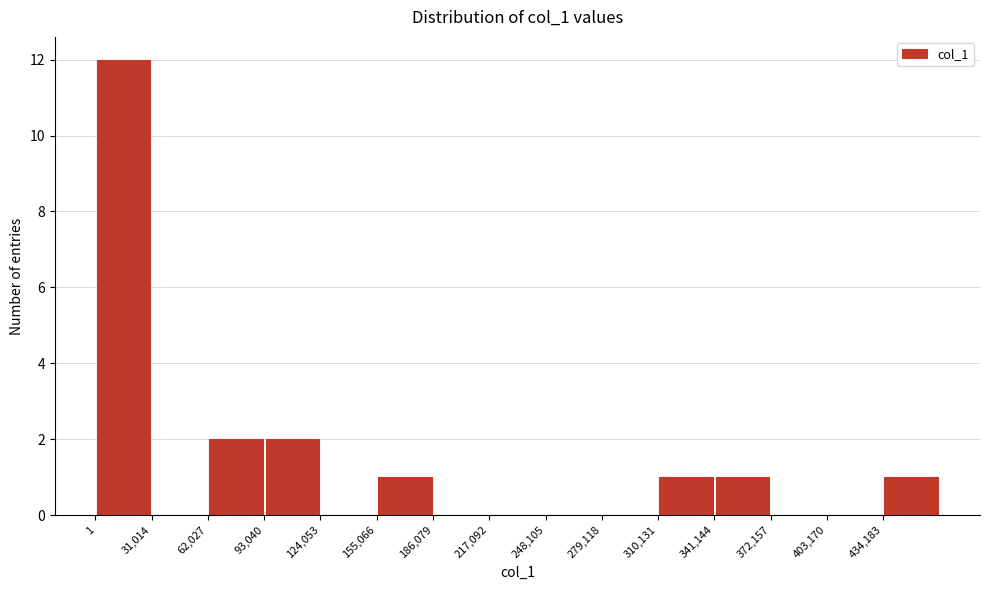

Reading left to right, transcribe this chart: for each bar, give the range it covers on the x-axis and its height. Neither the bar edges nor the heights are printed on the chart, so give them approximately, as read against the axes.

0 to 30000: 12
30000 to 60000: 0
60000 to 95000: 2
95000 to 125000: 2
125000 to 155000: 0
155000 to 185000: 1
185000 to 215000: 0
215000 to 250000: 0
250000 to 280000: 0
280000 to 310000: 0
310000 to 340000: 1
340000 to 370000: 1
370000 to 405000: 0
405000 to 435000: 0
435000 to 465000: 1